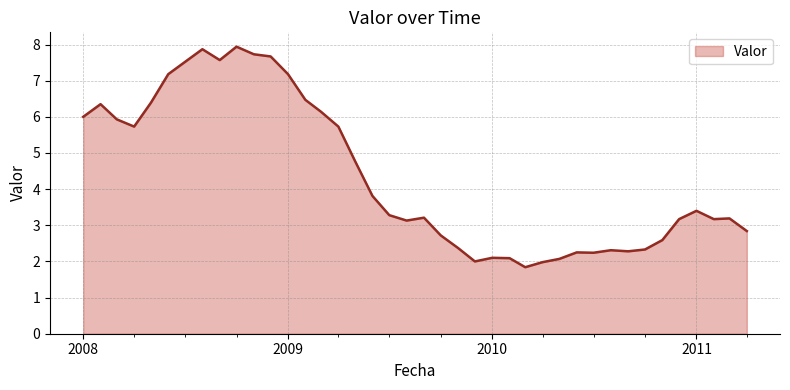

What is the difference between the maximum and minimum values?

6.1